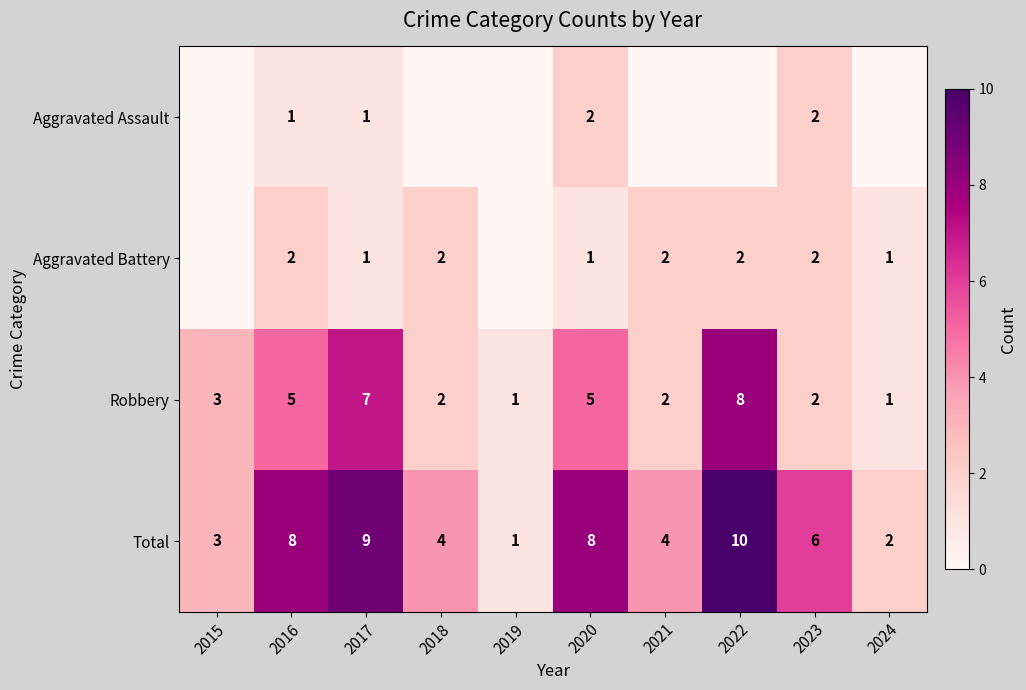

Is it true that Total equals 10 at 2022?

True